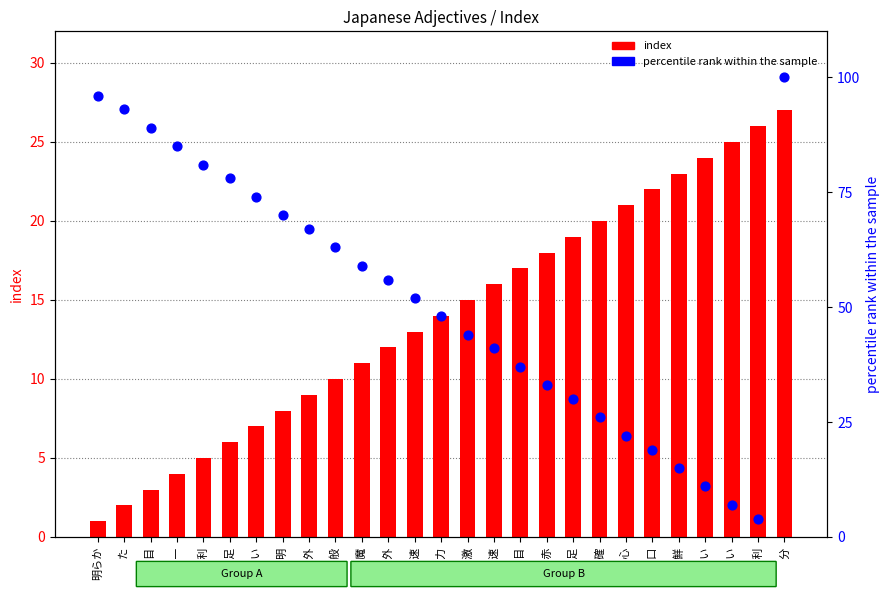

What are all the series names shown in the legend?

index, percentile rank within the sample